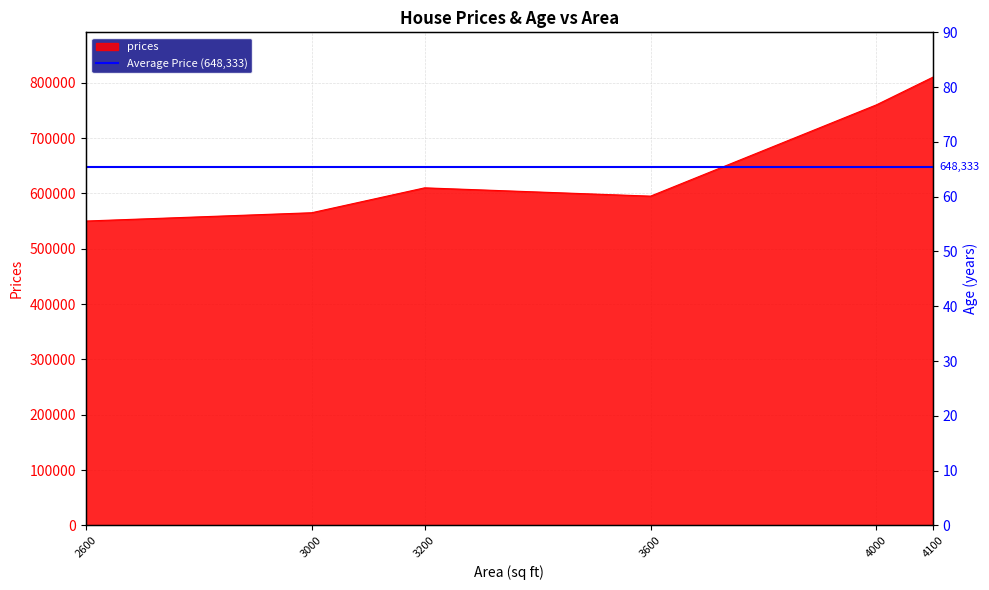

At how many categories does at least one series exceed 615074?

2